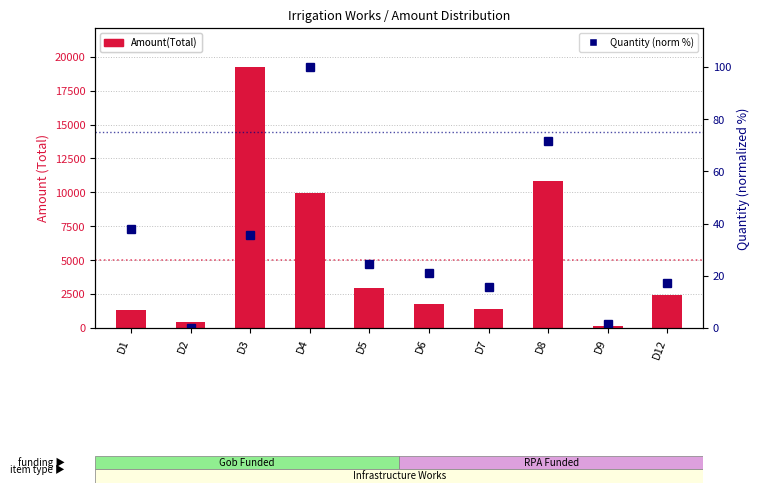

What are all the series names shown in the legend?

Amount(Total), Quantity (norm %)